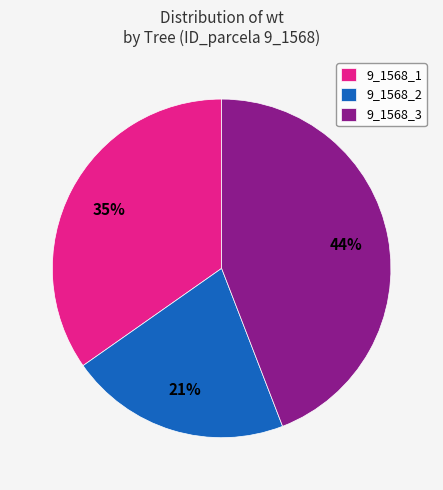

Does 9_1568_1 account for over 50% of the chart?

No